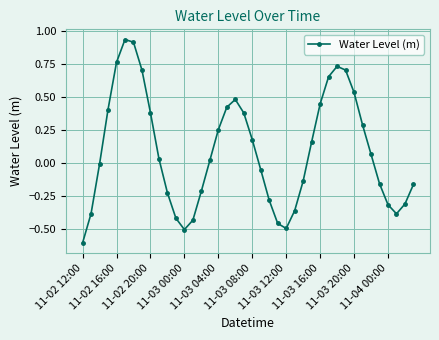

What is the minimum value shown in the chart?

-0.6